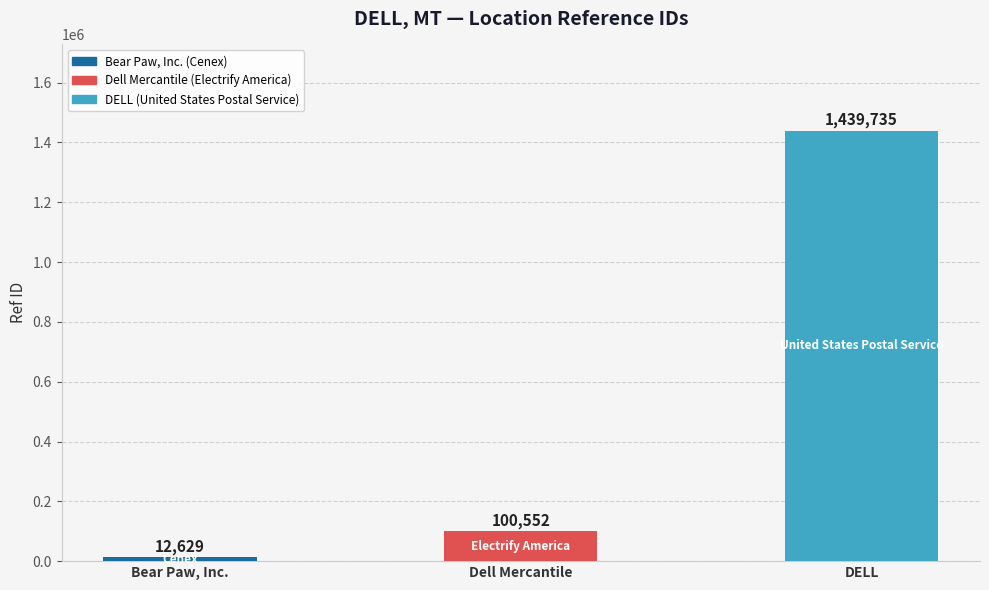

The chart shows a value of 1439735 at DELL. True or false?

True